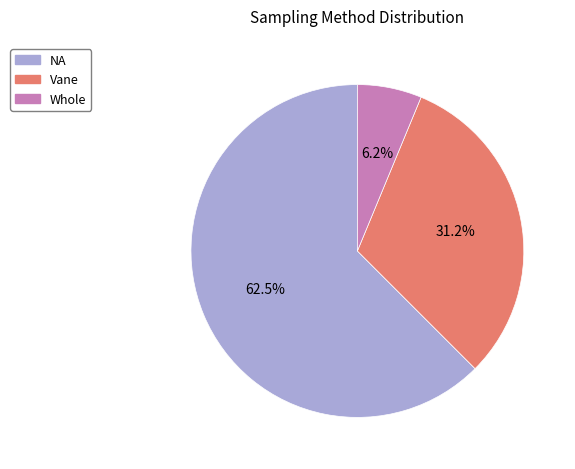

Is the sum of Whole and NA greater than half?

Yes